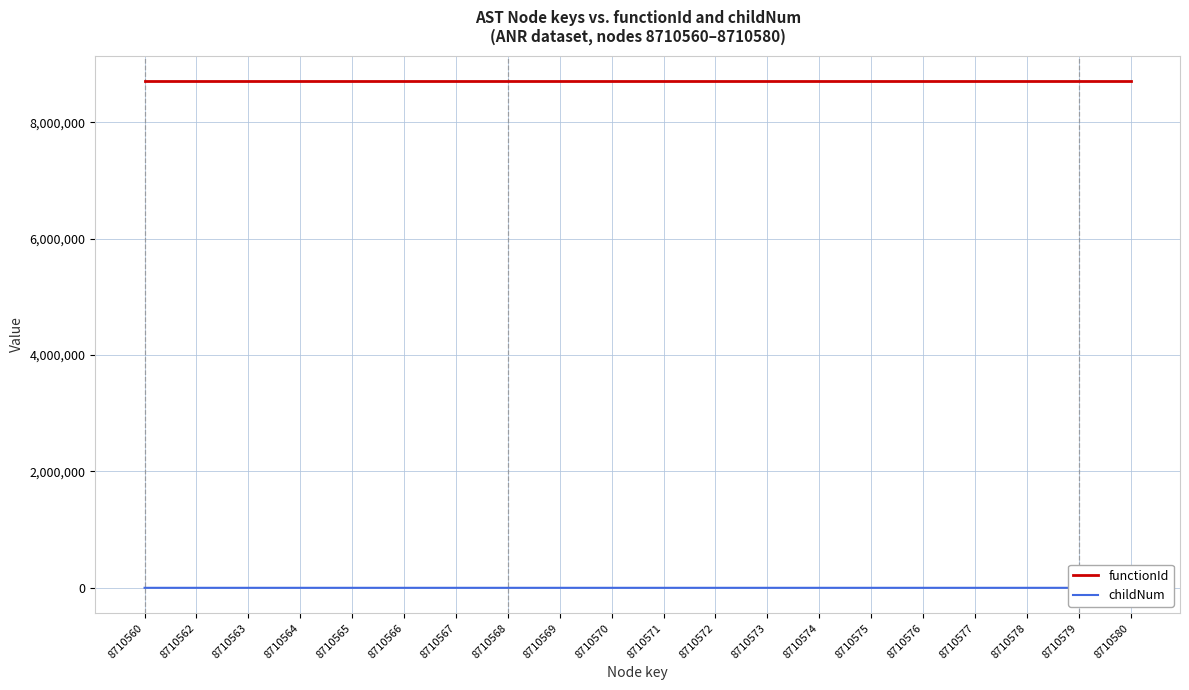

How many lines are shown in the chart?

2